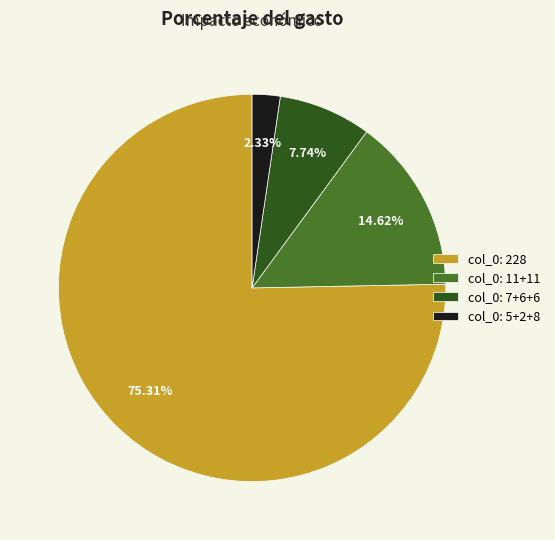

Which has a higher value, col_0: 11+11 or col_0: 228?

col_0: 228